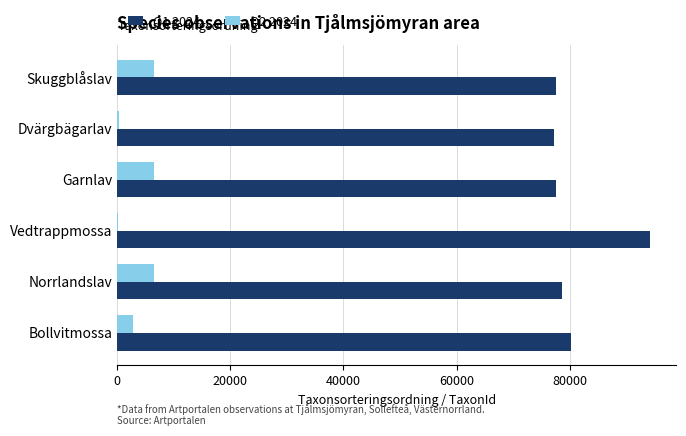

Is it true that Q1 2024 equals 77177 at Dvärgbägarlav?

True